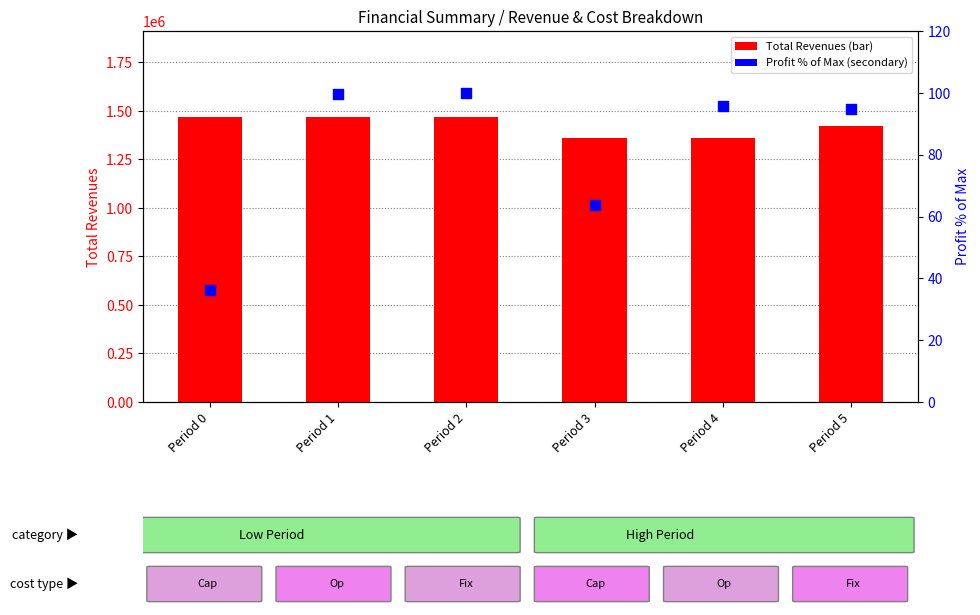

What are all the series names shown in the legend?

Total Revenues, Profit % of Max